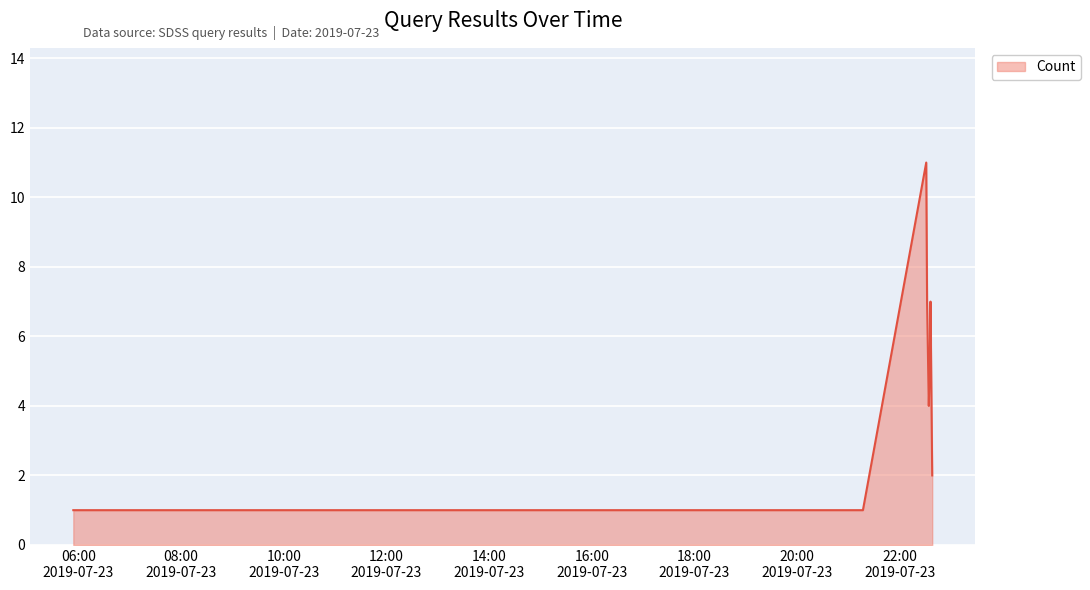

What is the difference between the maximum and minimum values?

10